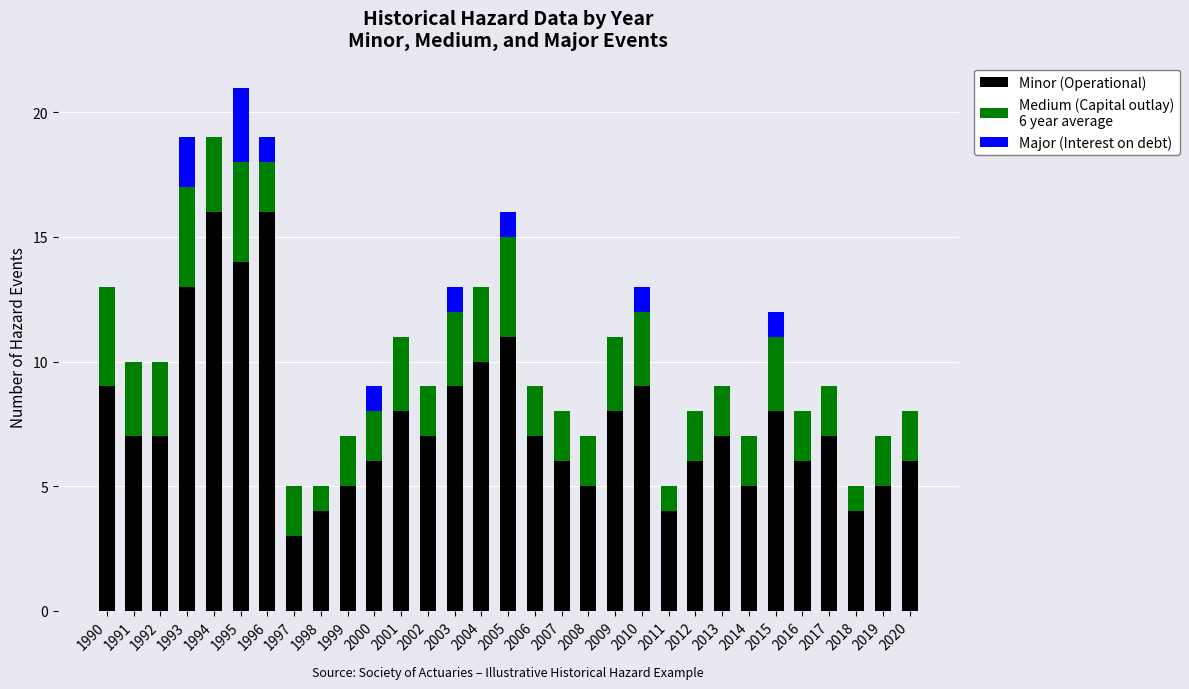

At which category is the sum across all series the highest?

1995